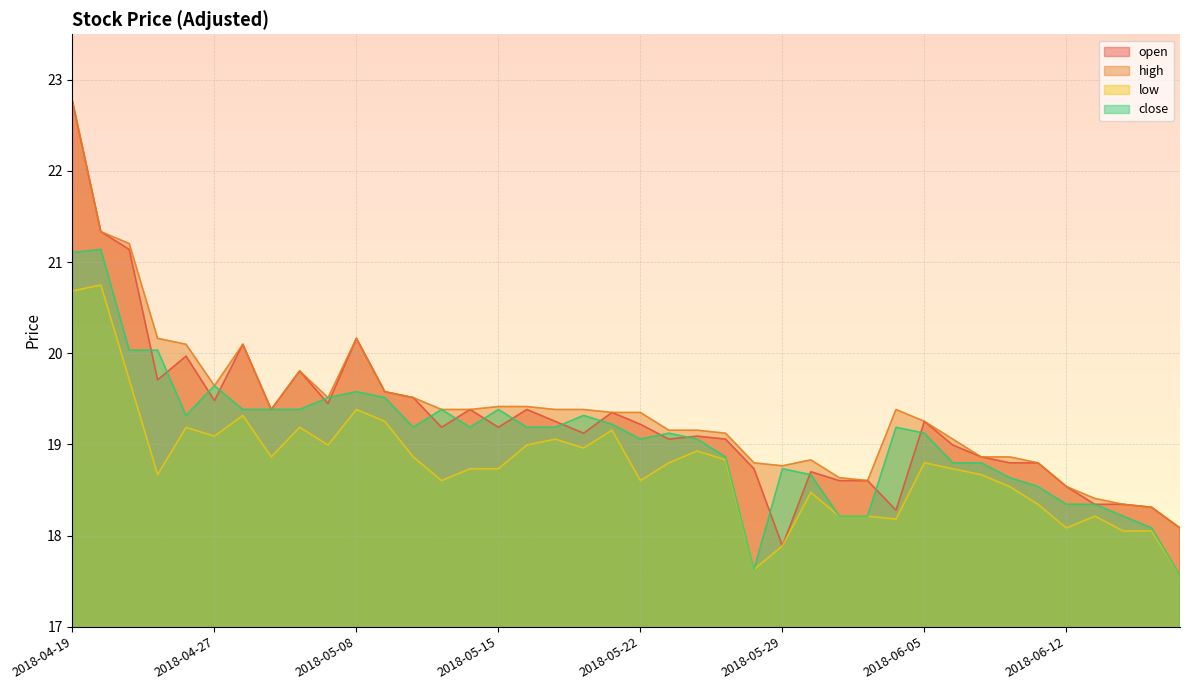

How many interior local peaks does the close series have?

9